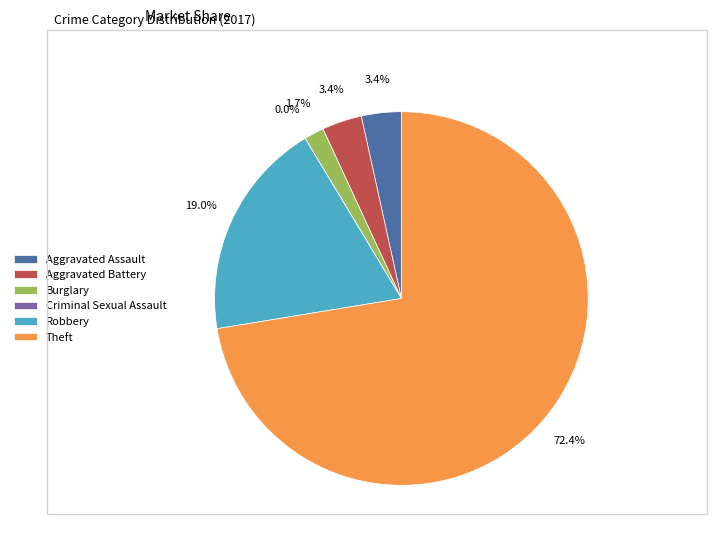

What percentage is the Robbery slice, to the nearest percent?

19%